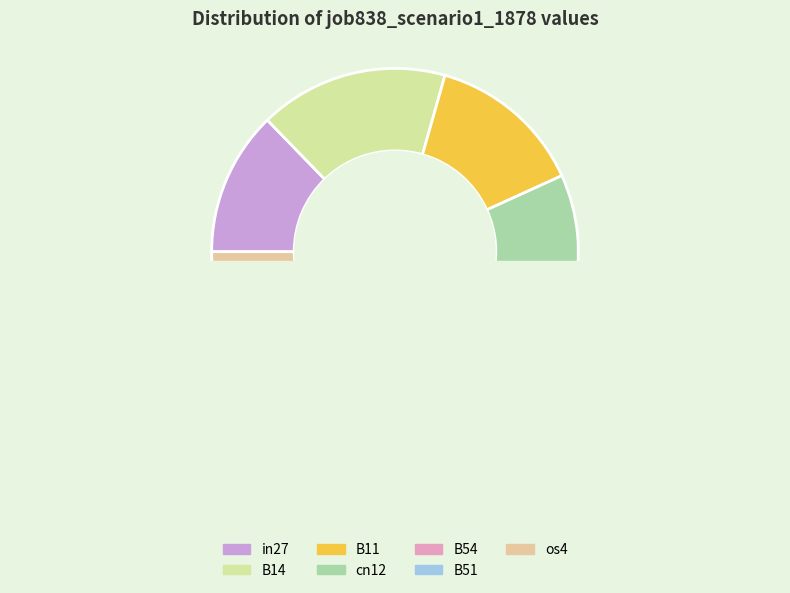

Is there a majority slice in this chart?

No